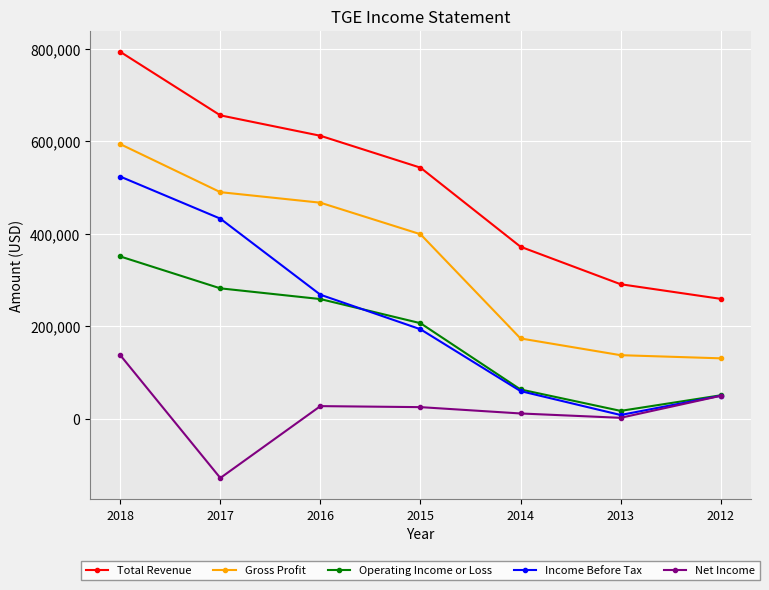

True or false: Total Revenue and Operating Income or Loss intersect in this chart.

False